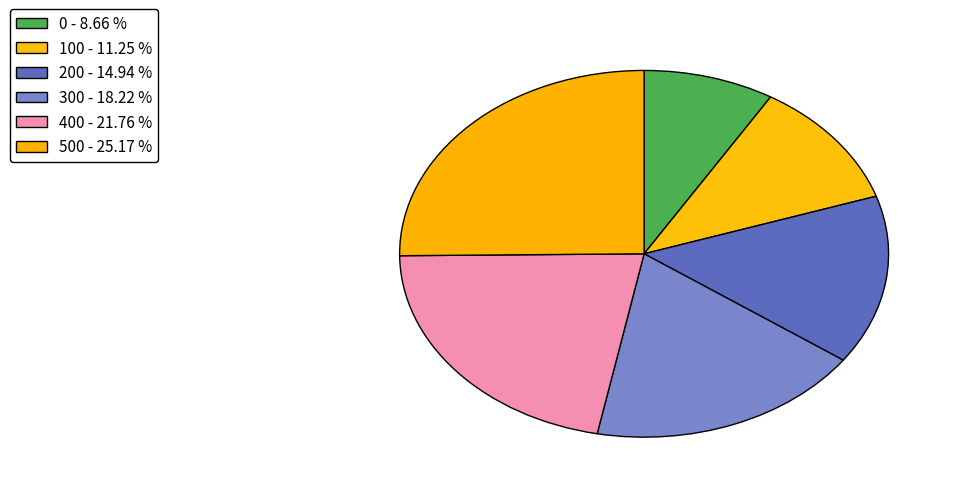

How many segments does this pie chart have?

6